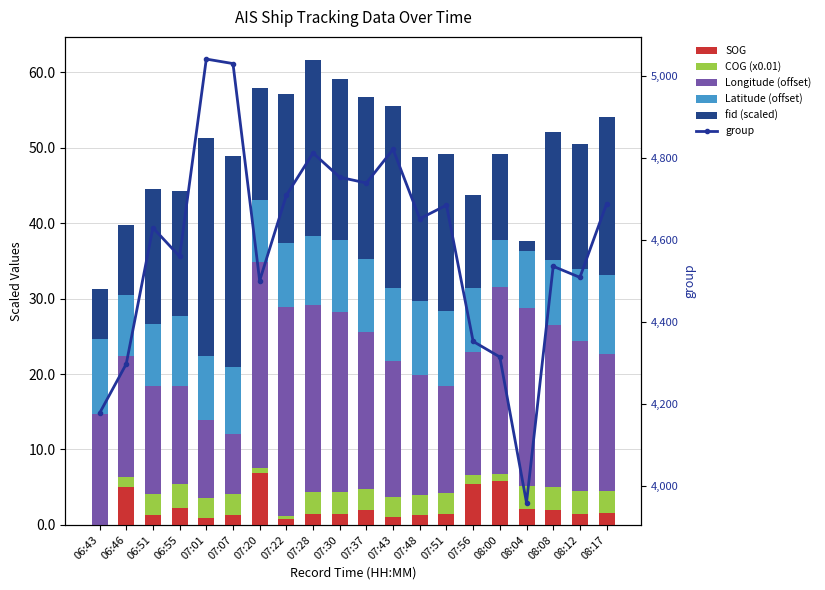

Reading left to right, transcribe all the data shown in this chart.

SOG: 06:43=0.0	06:46=5.0	06:51=1.3	06:55=2.2	07:01=0.9	07:07=1.3	07:20=6.9	07:22=0.8	07:28=1.5	07:30=1.5	07:37=2.0	07:43=1.1	07:48=1.3	07:51=1.5	07:56=5.4	08:00=5.8	08:04=2.1	08:08=2.0	08:12=1.5	08:17=1.6
COG (x0.01): 06:43=0.0	06:46=1.4	06:51=2.8	06:55=3.3	07:01=2.6	07:07=2.8	07:20=0.7	07:22=0.4	07:28=2.8	07:30=2.9	07:37=2.8	07:43=2.6	07:48=2.6	07:51=2.8	07:56=1.2	08:00=1.0	08:04=3.1	08:08=3.0	08:12=3.0	08:17=2.9
Longitude (offset): 06:43=14.7	06:46=16.1	06:51=14.3	06:55=12.9	07:01=10.4	07:07=7.9	07:20=27.2	07:22=27.6	07:28=24.8	07:30=23.8	07:37=20.8	07:43=18.0	07:48=16.0	07:51=14.2	07:56=16.3	08:00=24.8	08:04=23.5	08:08=21.5	08:12=19.8	08:17=18.1
Latitude (offset): 06:43=10.0	06:46=8.0	06:51=8.3	06:55=9.4	07:01=8.5	07:07=8.9	07:20=8.2	07:22=8.6	07:28=9.3	07:30=9.5	07:37=9.6	07:43=9.7	07:48=9.8	07:51=9.9	07:56=8.6	08:00=6.1	08:04=7.6	08:08=8.7	08:12=9.6	08:17=10.4
fid (scaled): 06:43=6.6	06:46=9.3	06:51=17.9	06:55=16.6	07:01=28.9	07:07=28.0	07:20=15.0	07:22=19.8	07:28=23.3	07:30=21.4	07:37=21.6	07:43=24.1	07:48=19.1	07:51=20.8	07:56=12.3	08:00=11.5	08:04=1.3	08:08=16.9	08:12=16.5	08:17=21.0
group: 06:43=4178.0	06:46=4298.0	06:51=4630.0	06:55=4560.0	07:01=5041.0	07:07=5030.0	07:20=4501.0	07:22=4709.0	07:28=4812.0	07:30=4753.0	07:37=4739.0	07:43=4821.0	07:48=4652.0	07:51=4685.0	07:56=4353.0	08:00=4315.0	08:04=3960.0	08:08=4536.0	08:12=4509.0	08:17=4688.0